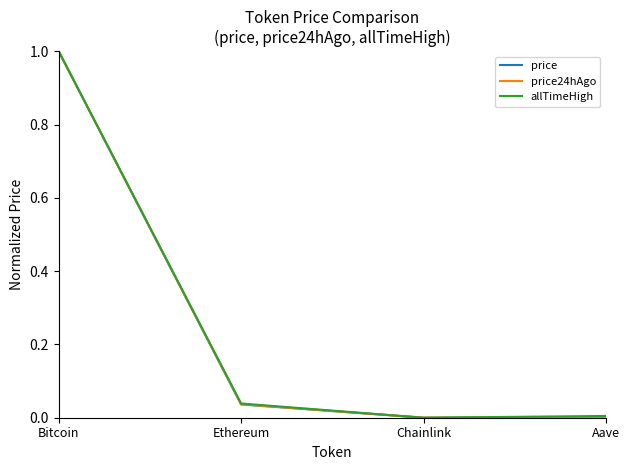

What are all the series names shown in the legend?

price, price24hAgo, allTimeHigh